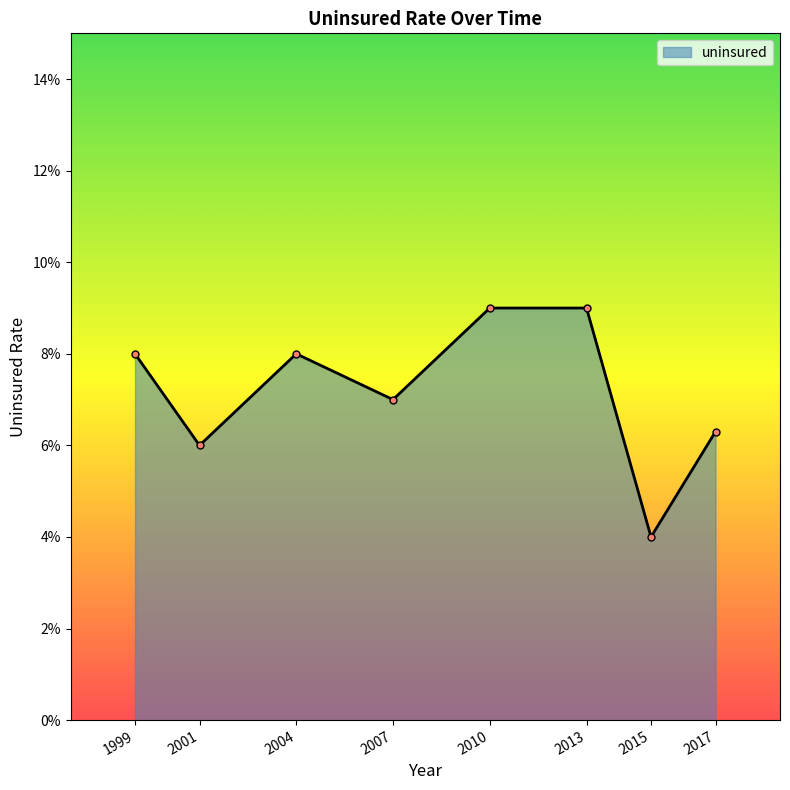

Is this an area chart (filled region under the line)?

Yes